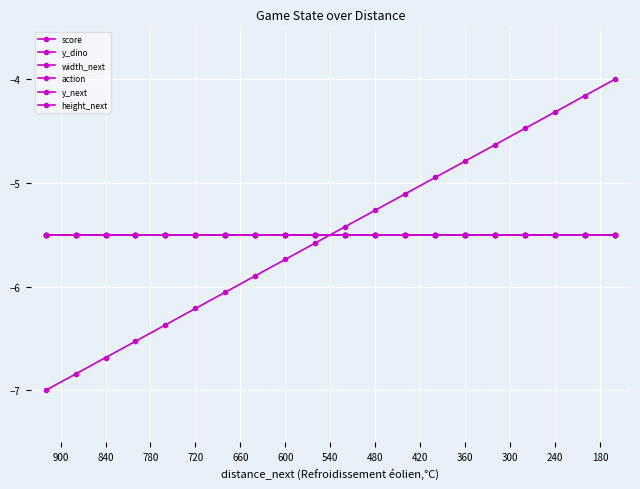

Which series has the largest total across all categories?

score